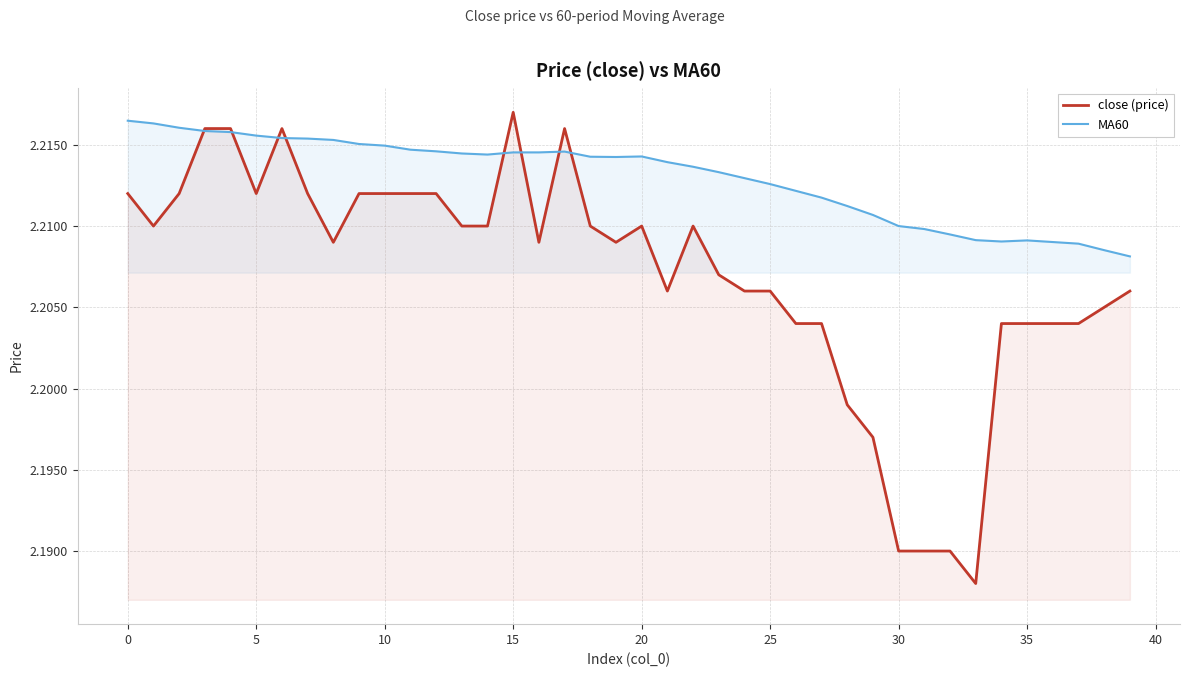

In MA60, how many points are higher than both neighbors (excluding endpoints)?

3